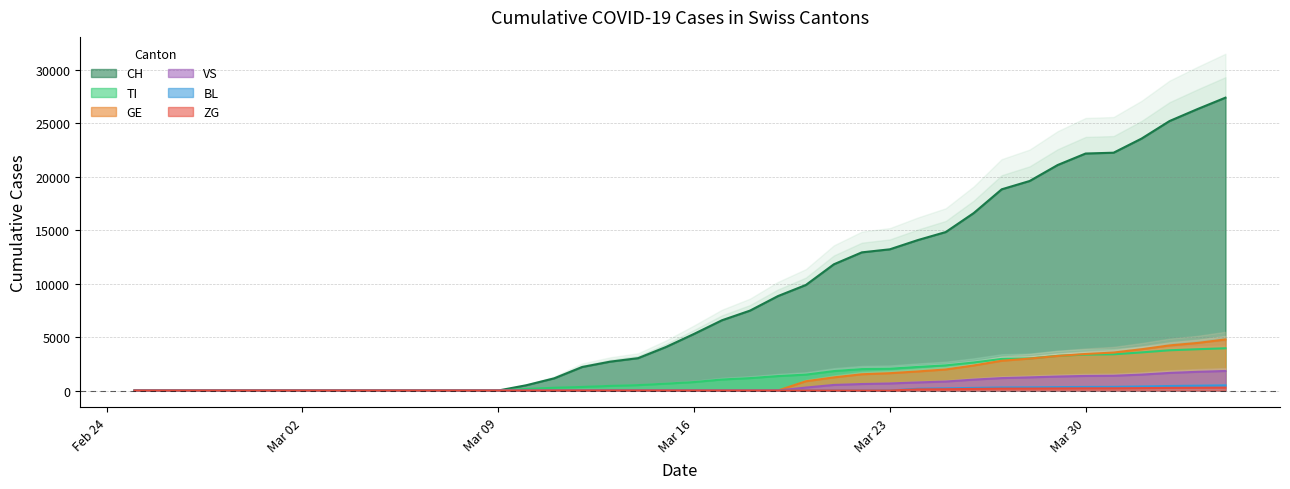

True or false: BL has a value of -322 at 2020-03-12.

False